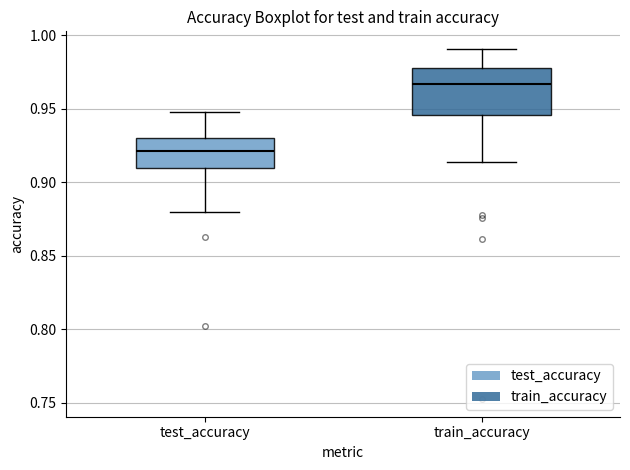

Reading left to right, read every box against the y-axis: the position of its median line, the range the box covers, and the ends of its whiskers. The values are not printed on the chart, so give them approximately, as read against the axis.

test_accuracy: median 0.920, box 0.910 to 0.930, whiskers 0.880 to 0.950
train_accuracy: median 0.965, box 0.945 to 0.975, whiskers 0.915 to 0.990